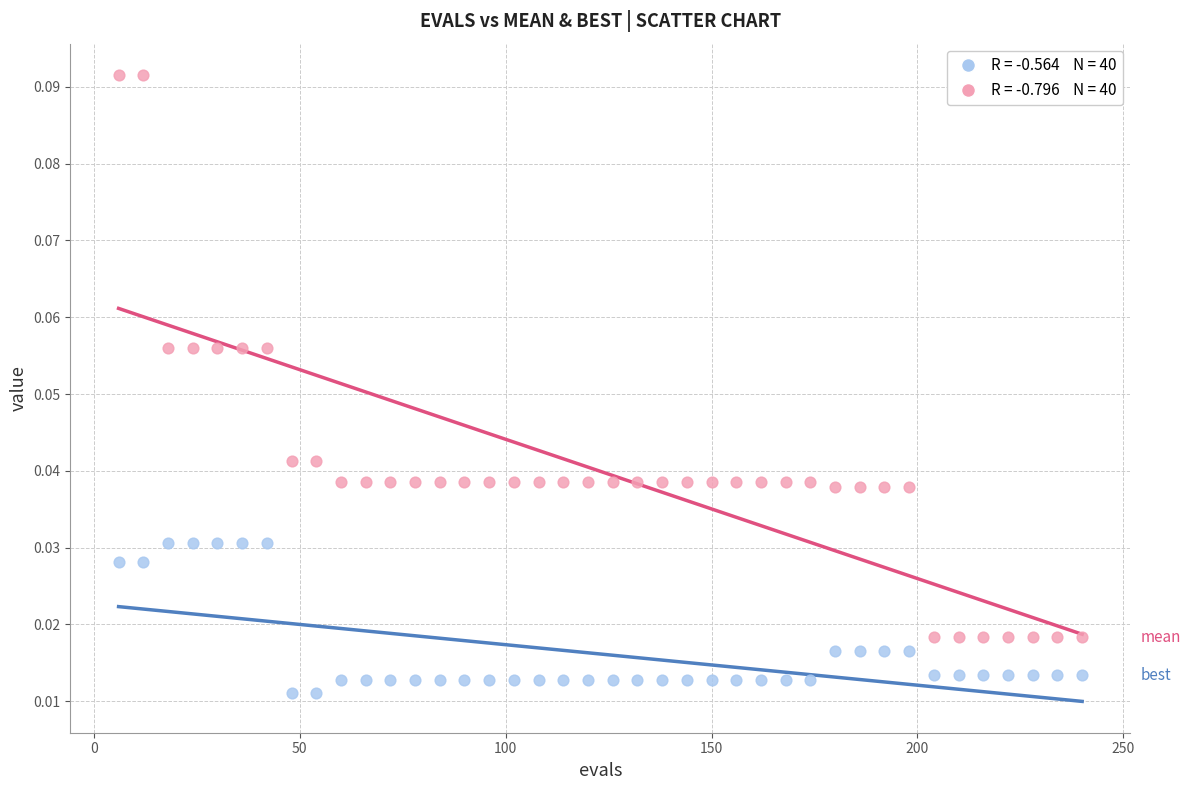

Across all data points, what is the range of X values (max minus min)?

234.0